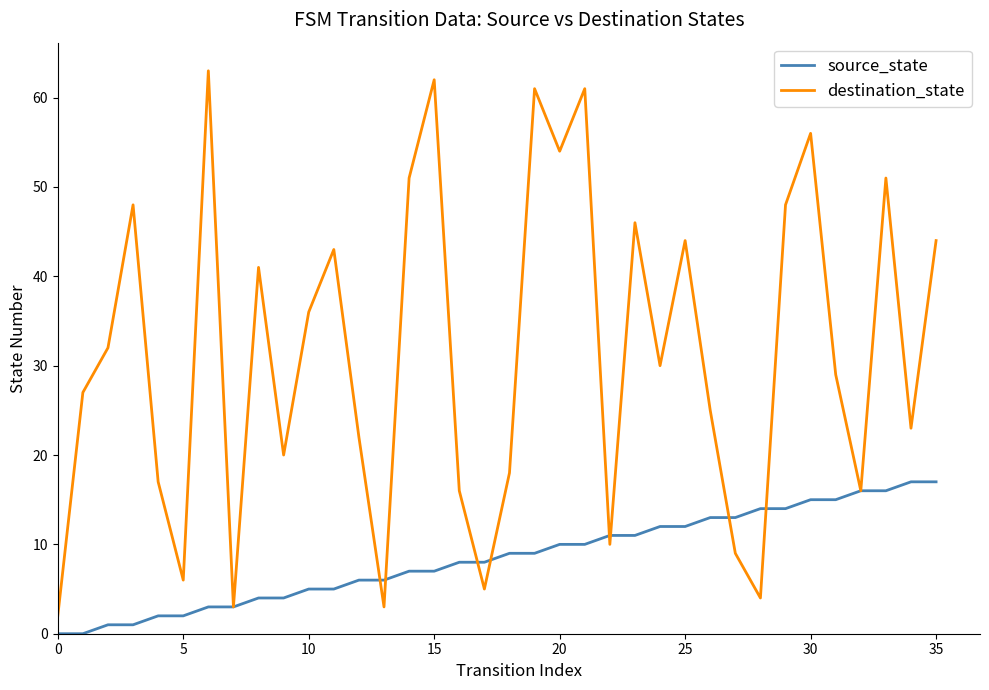

What is the greatest value displayed?

63